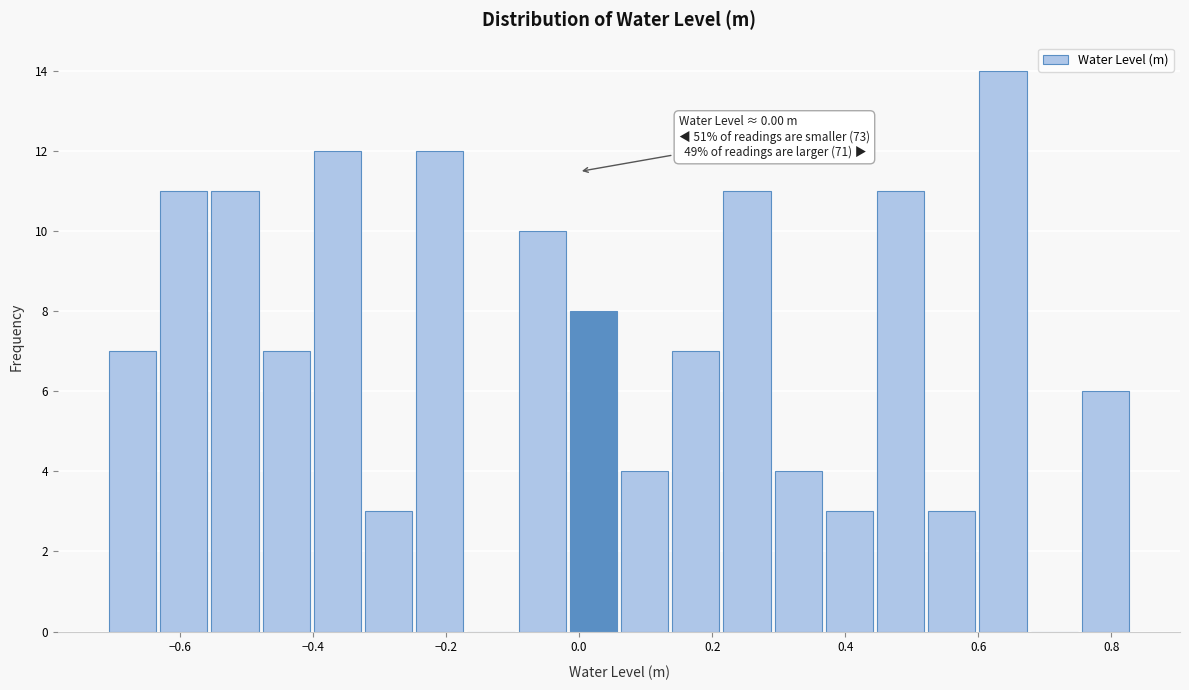

Around what value on the x-axis is the tallest bar? Give the approximate position of its centre, as read against the axis.

0.64